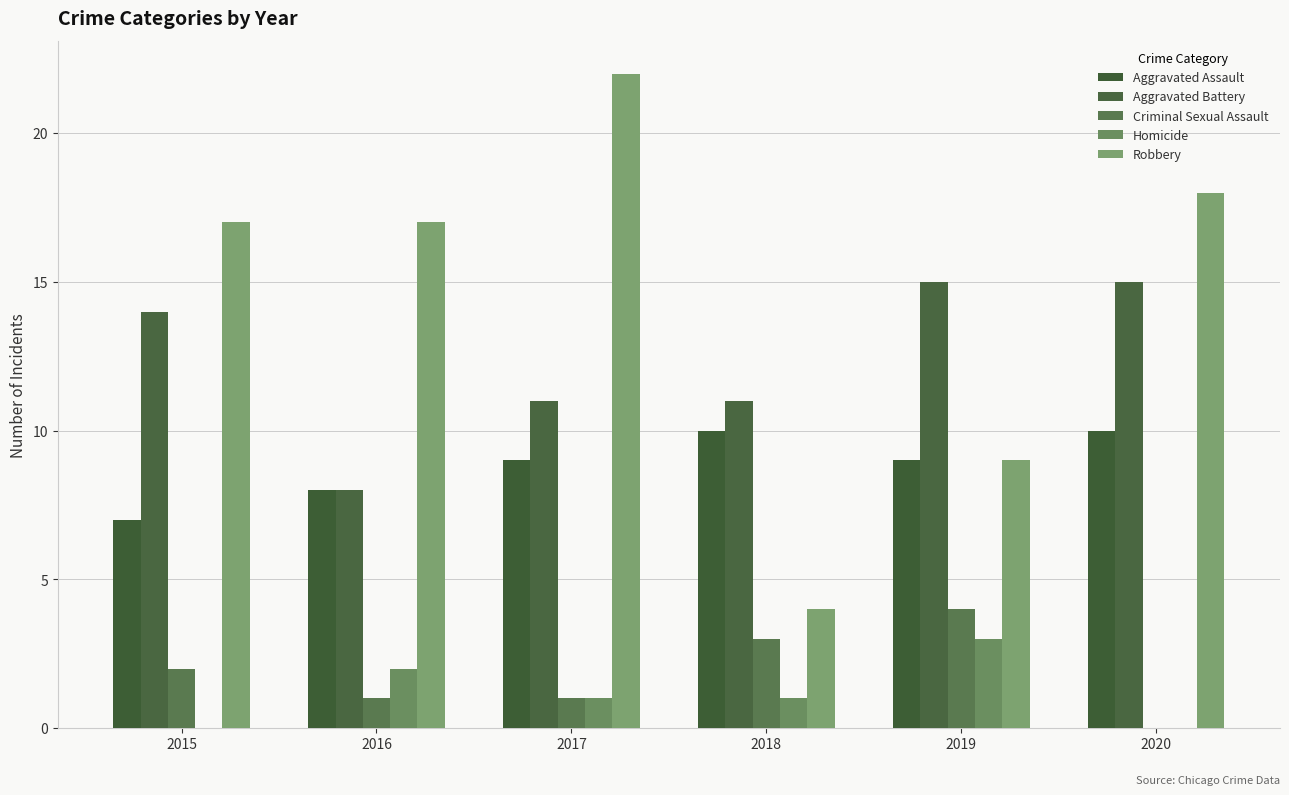

What is the approximate value of Homicide at 2019?

3